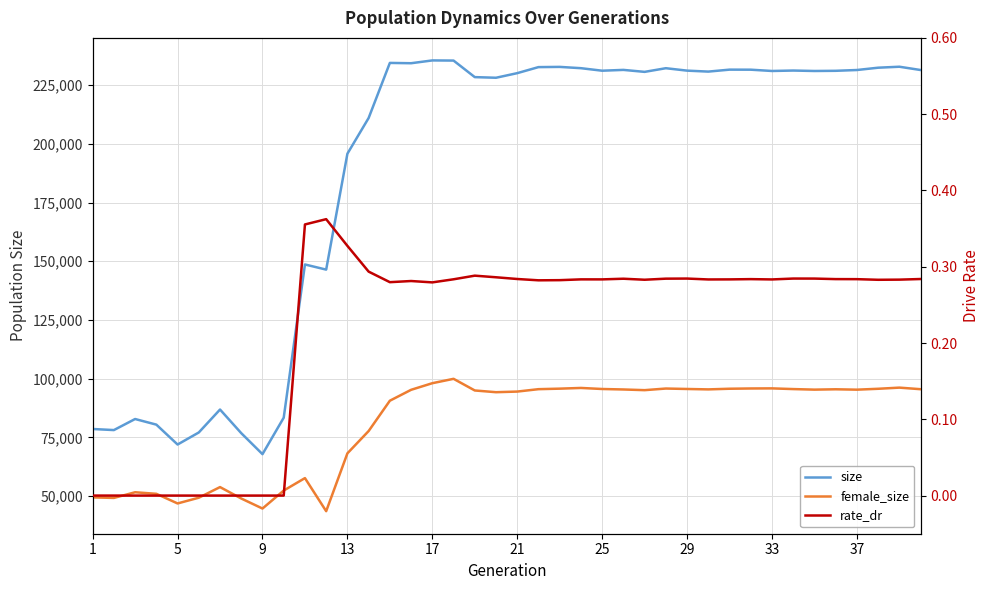

Rank the series by their average value, from lowest to highest.

rate_dr, female_size, size